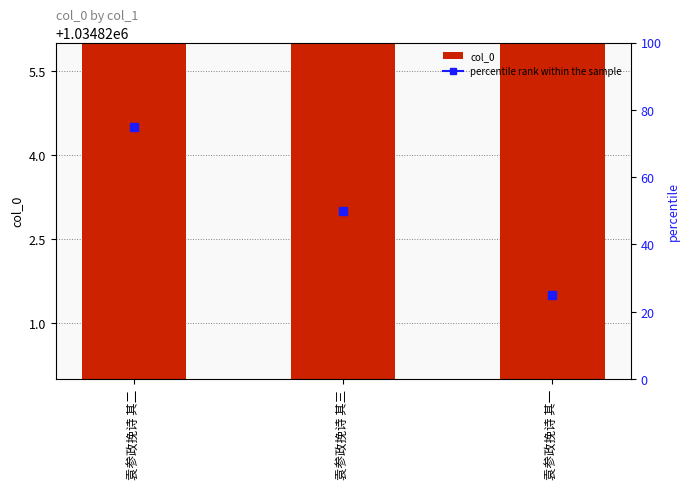

Read the value at 袁参政挽诗 其二.

1034824